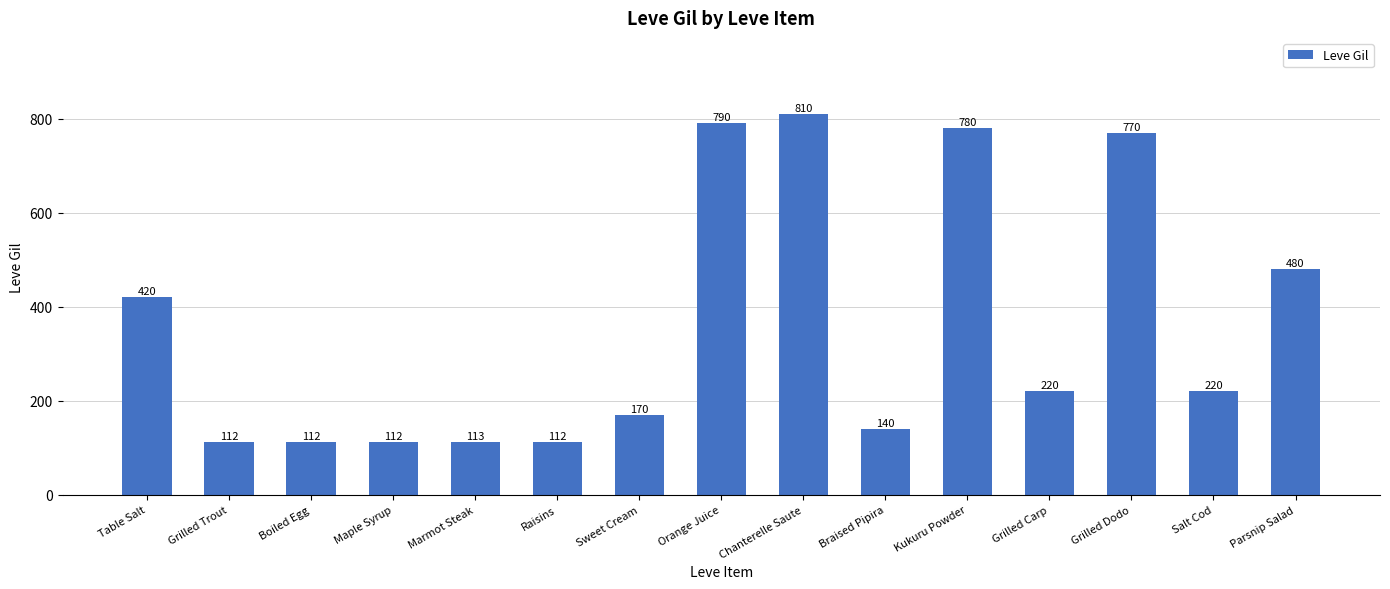

Where is the data nearest to the value 461?

Parsnip Salad